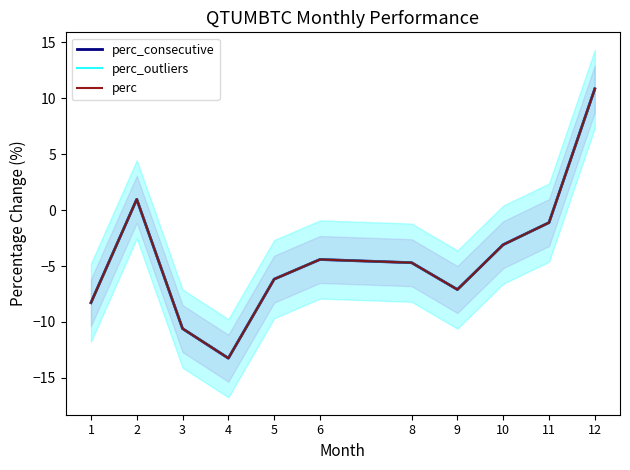

Which label corresponds to the smallest value in the chart?

4